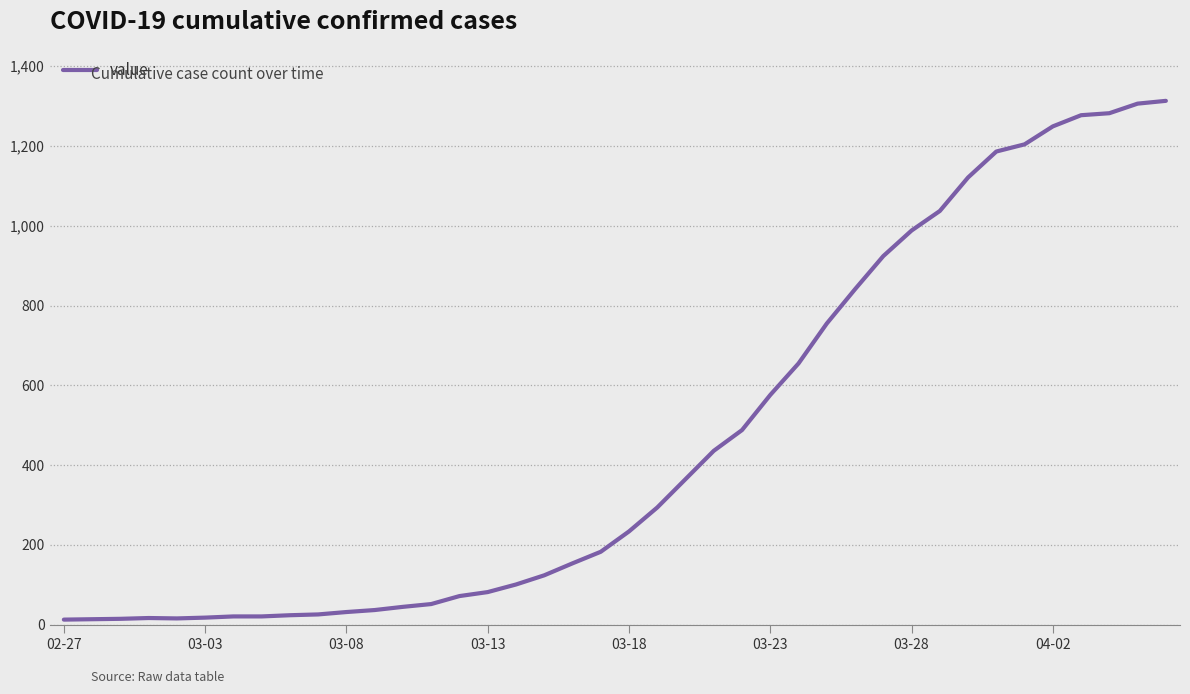

What is the difference between the maximum and minimum values?

1300